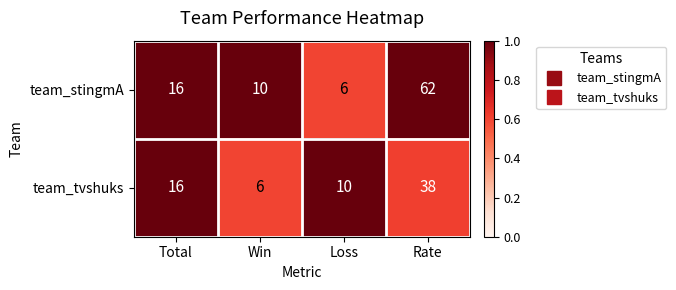

Count the number of data series in this chart.

2